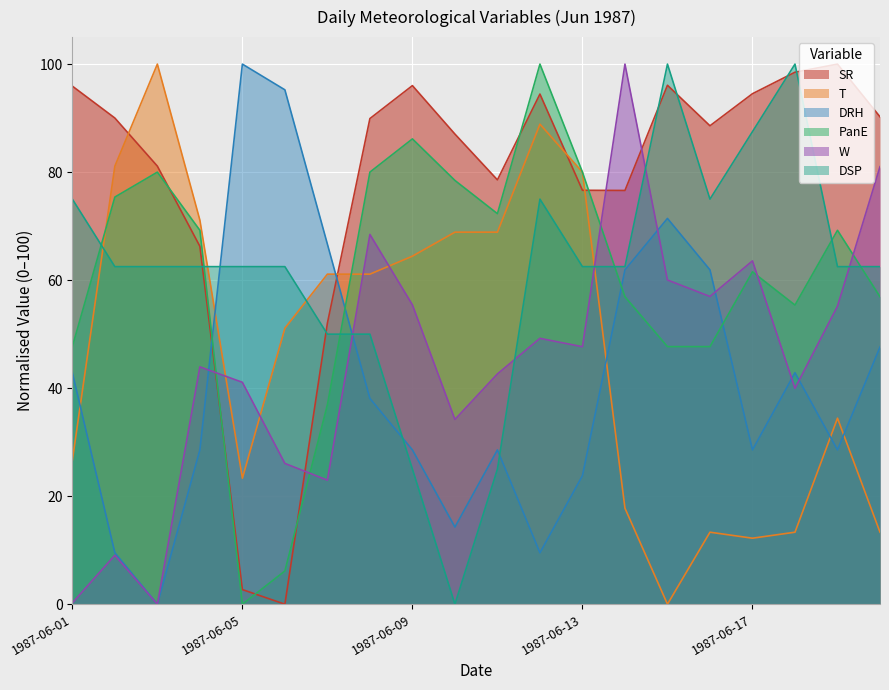

What is the value of the DRH point at the 19th from the left?

28.6